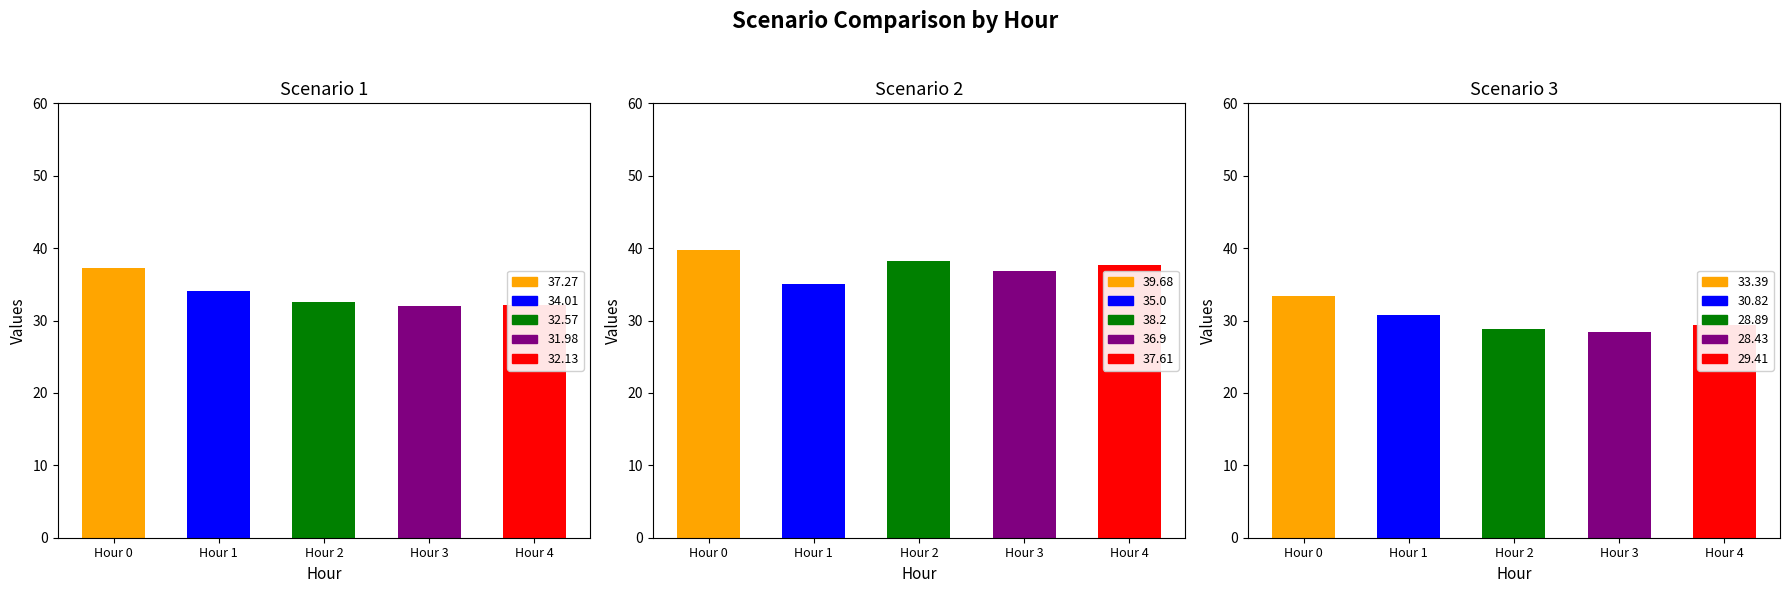

What is the value of the Scenario 2 bar at the 3rd from the left?

38.2